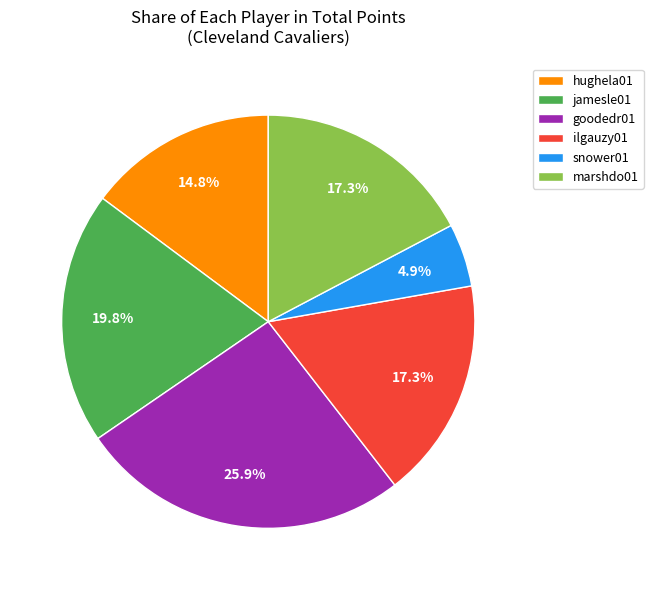

What percentage do marshdo01 and goodedr01 together represent?

43.2%